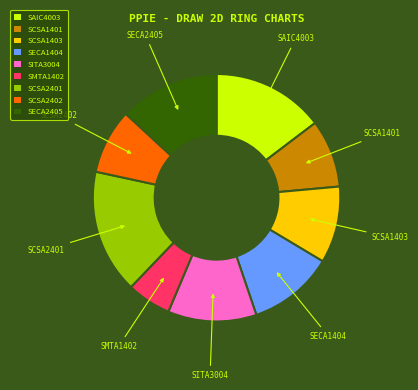

Between SCSA1403 and SMTA1402, which is larger?

SCSA1403